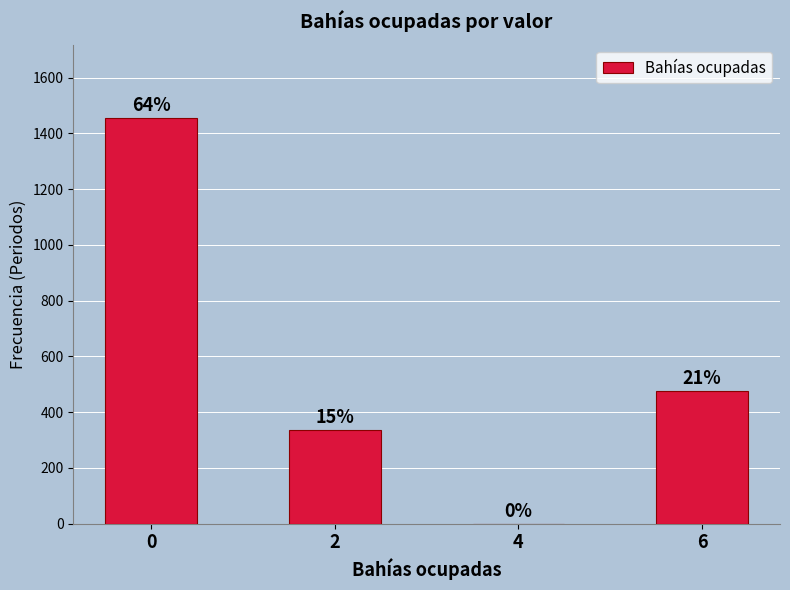

Approximately how many times larger is the value at 2 compared to 0?

0.2